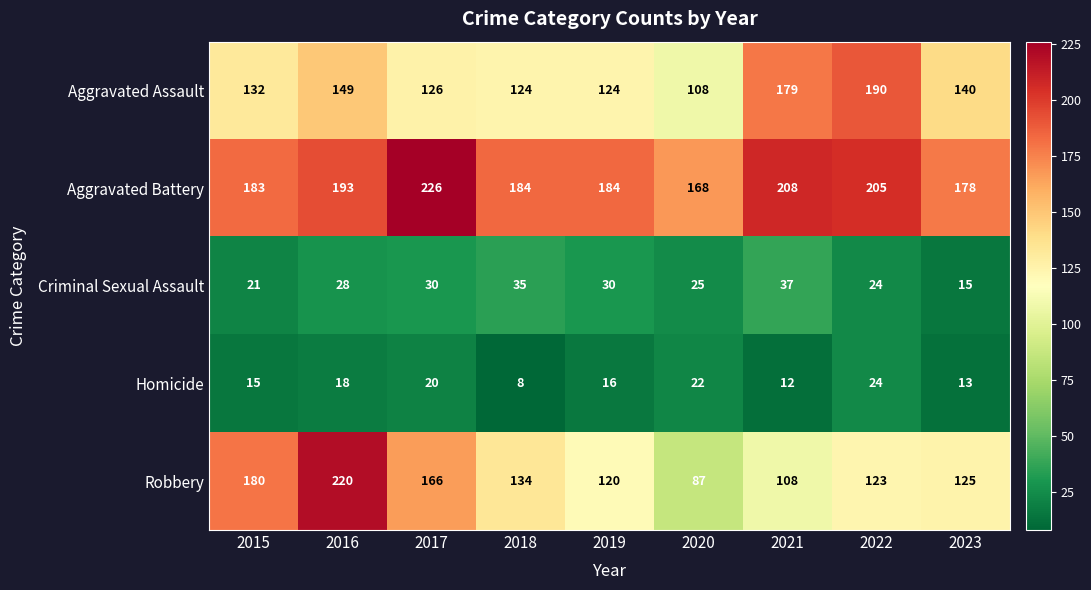

Where does the Robbery series first go above 125?

2015